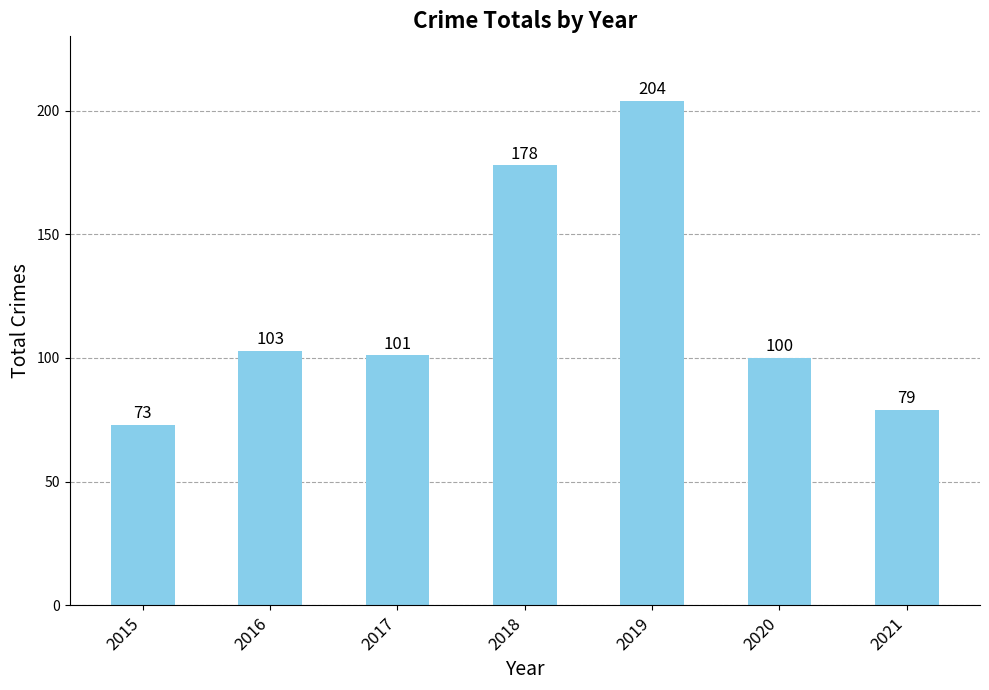

Are the bars grouped side by side (vs. stacked)?

No